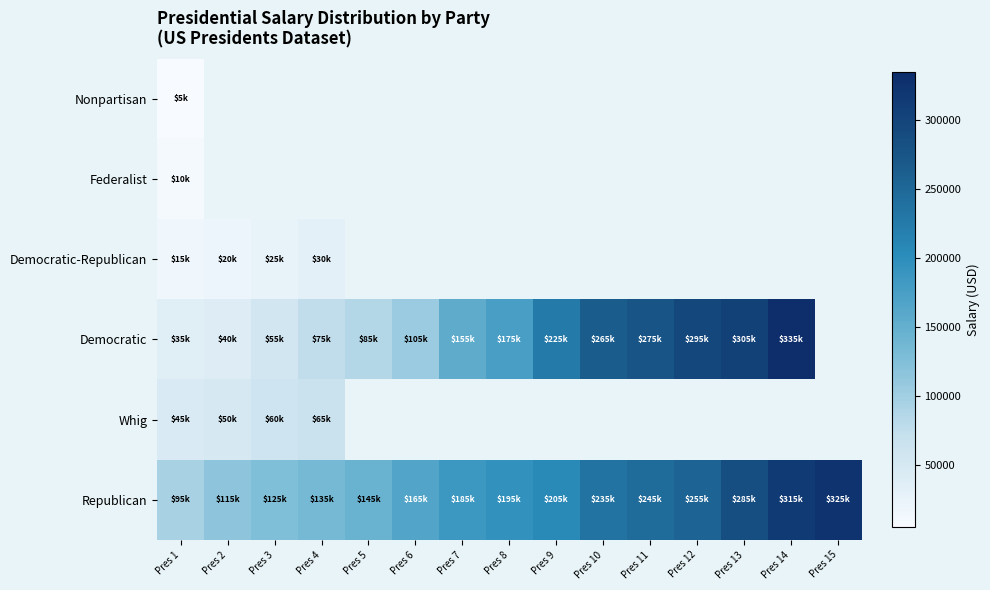

What is the difference between the Republican values at Pres 5 and Pres 2?

30000.0